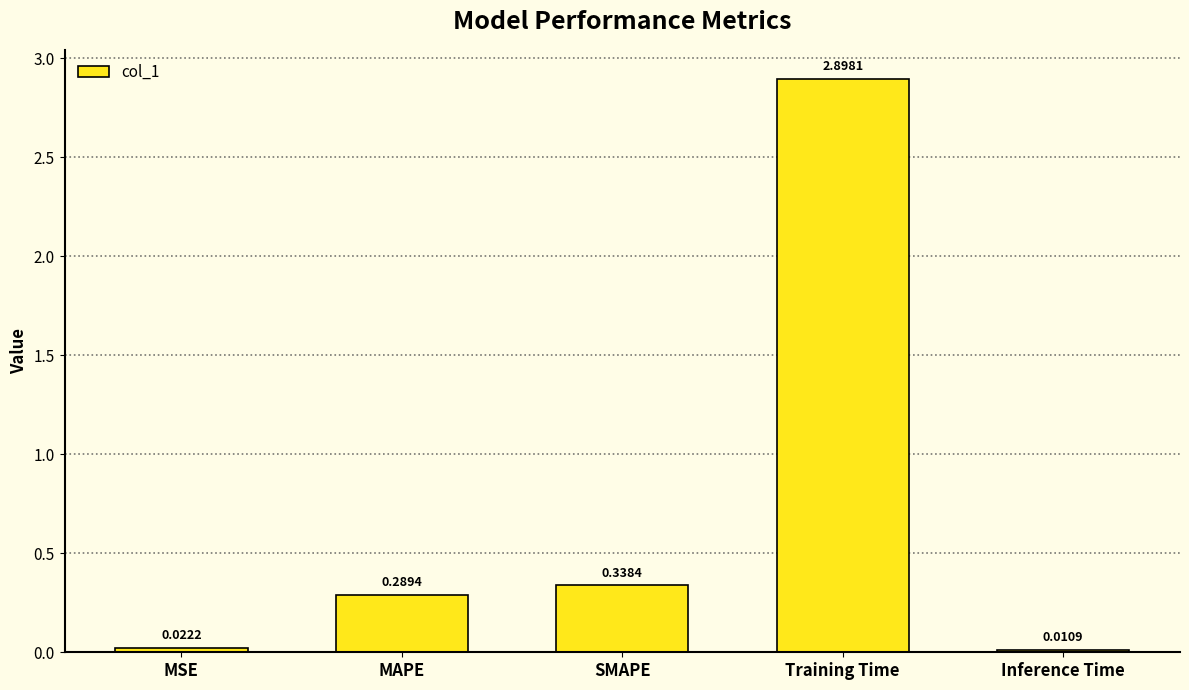

List the labels in order of value, largest first.

Training Time, SMAPE, MAPE, MSE, Inference Time